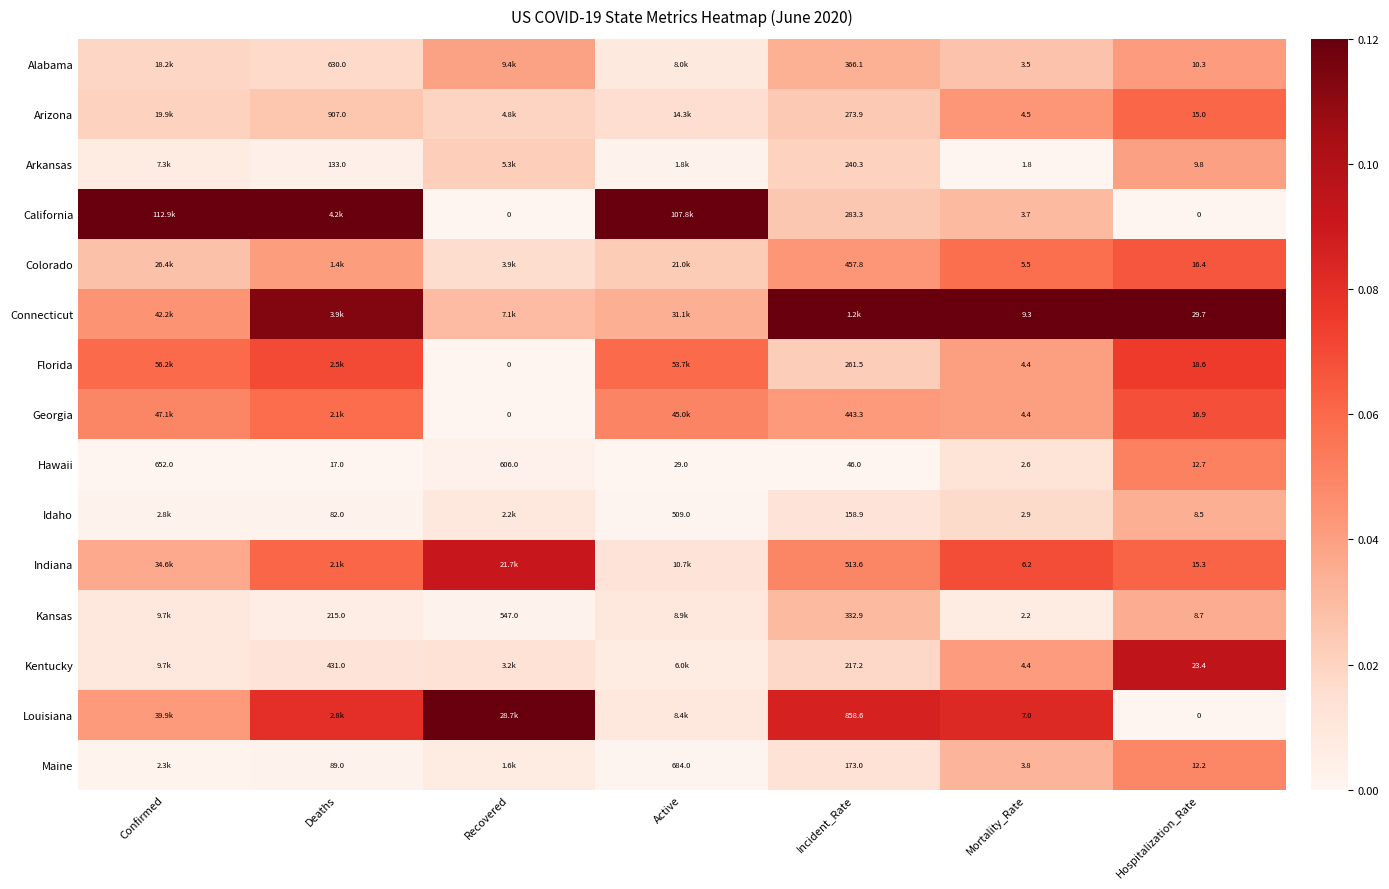

Is the value of Kentucky at Hospitalization_Rate greater than the value of Connecticut at Hospitalization_Rate?

No